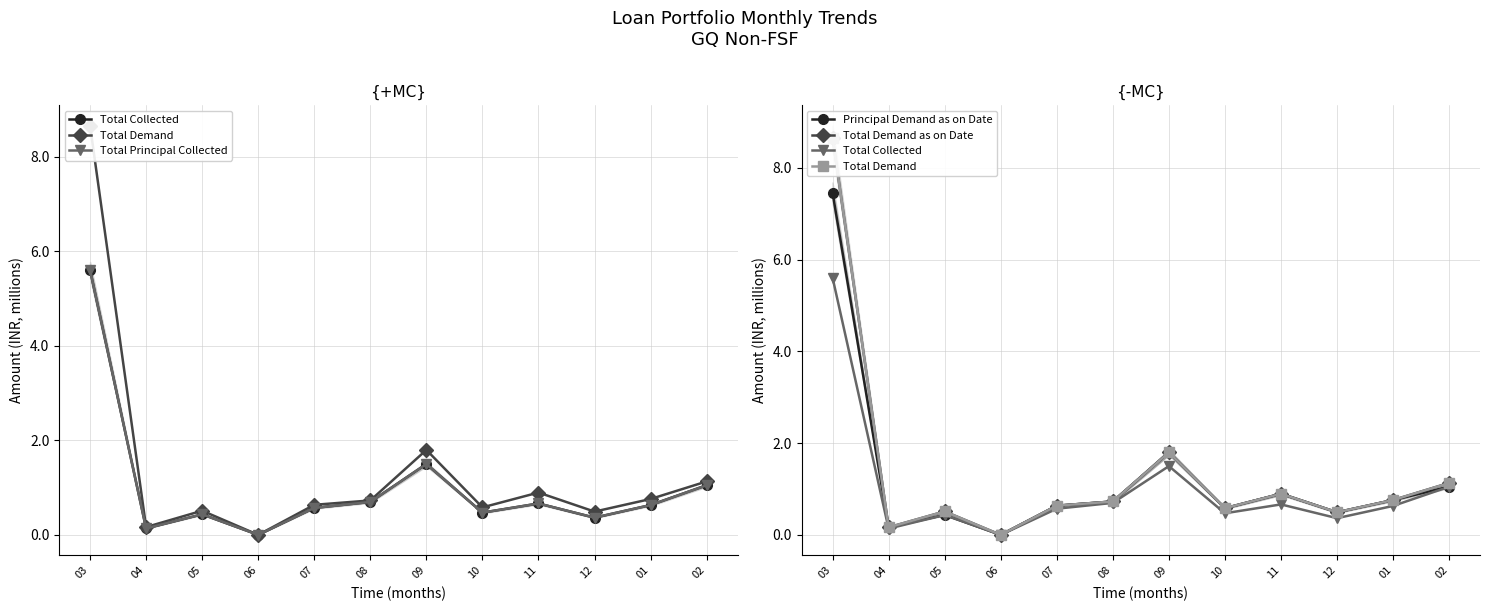

Which series changed the most between 12 and 02?

Total Collected